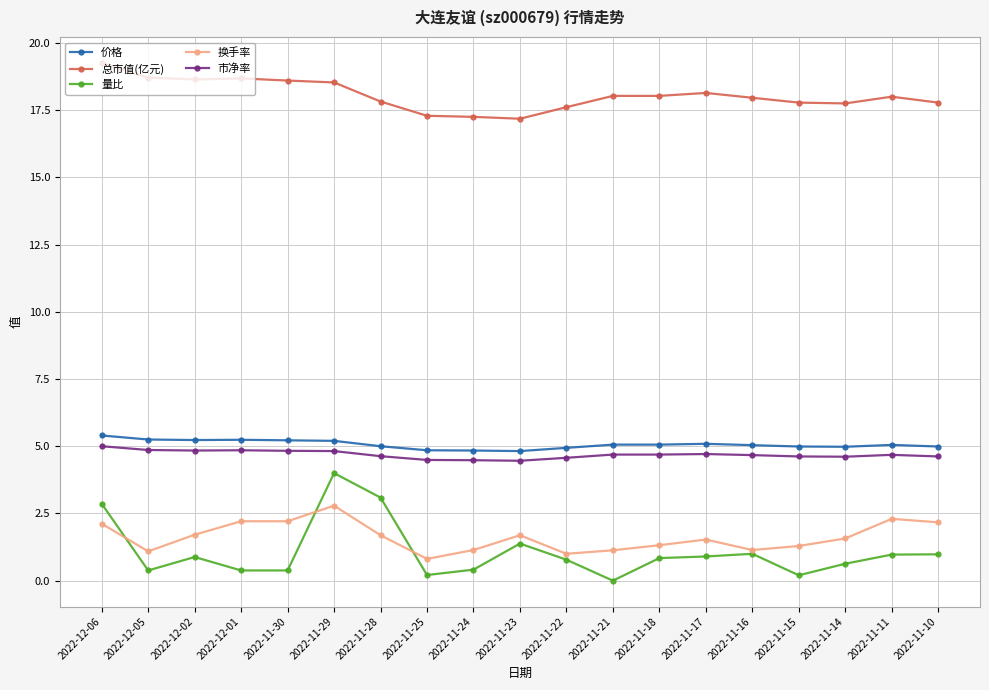

Is it true that 总市值(亿元) equals 24.6 at 2022-11-14?

False